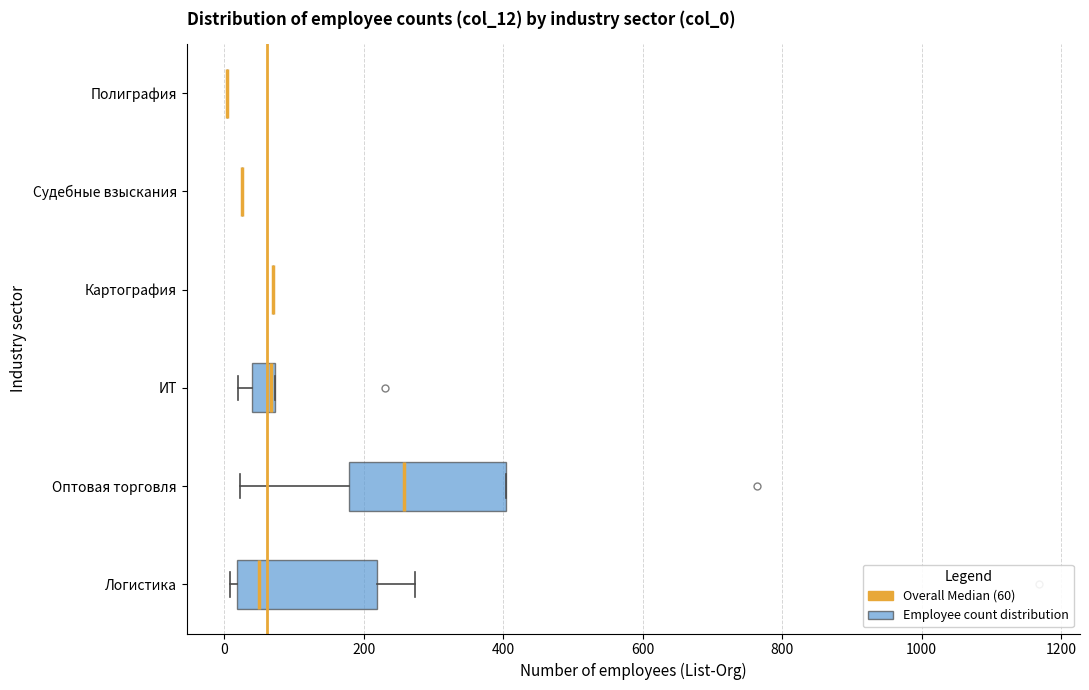

Where does the median line of the box for Логистика sit on the x-axis? The values are not printed on the chart, so give them approximately, as read against the axis.

60